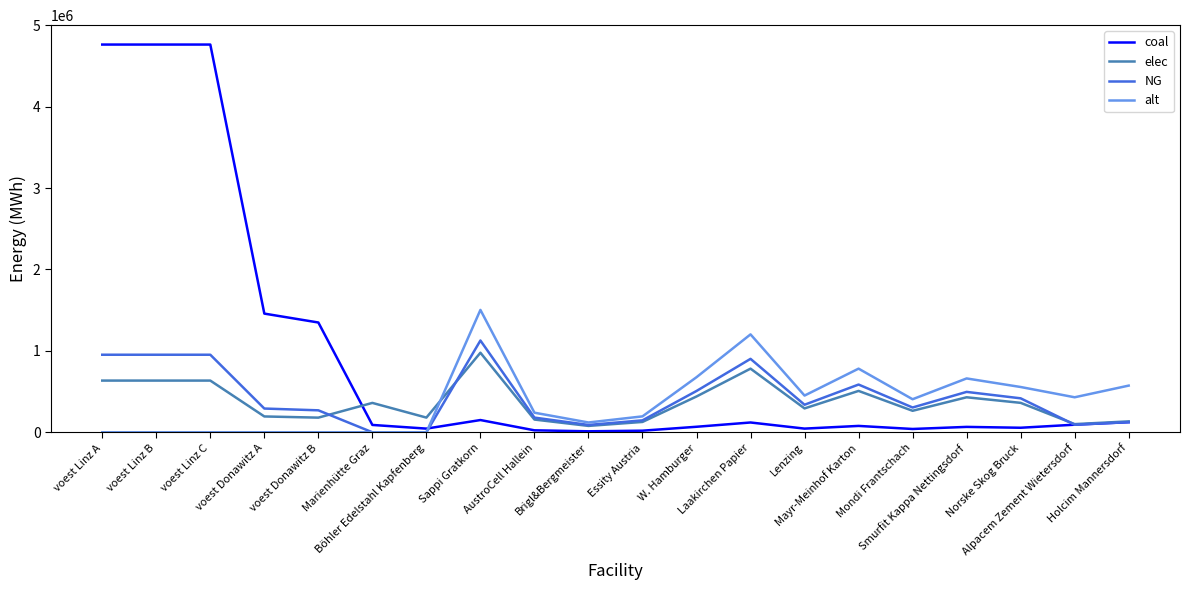

Which series has the largest total across all categories?

coal